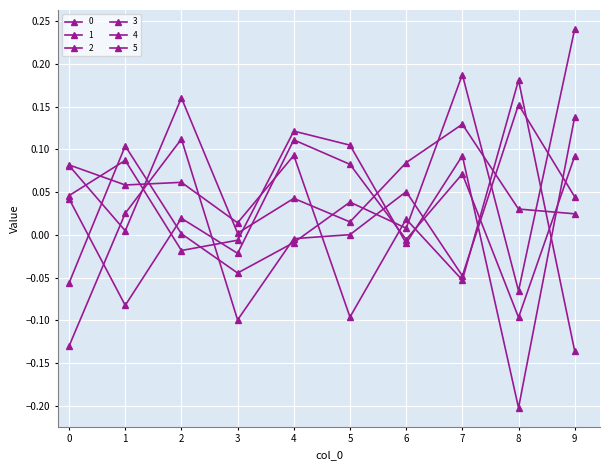

In 5, how many points are lower than both neighbors (excluding endpoints)?

4